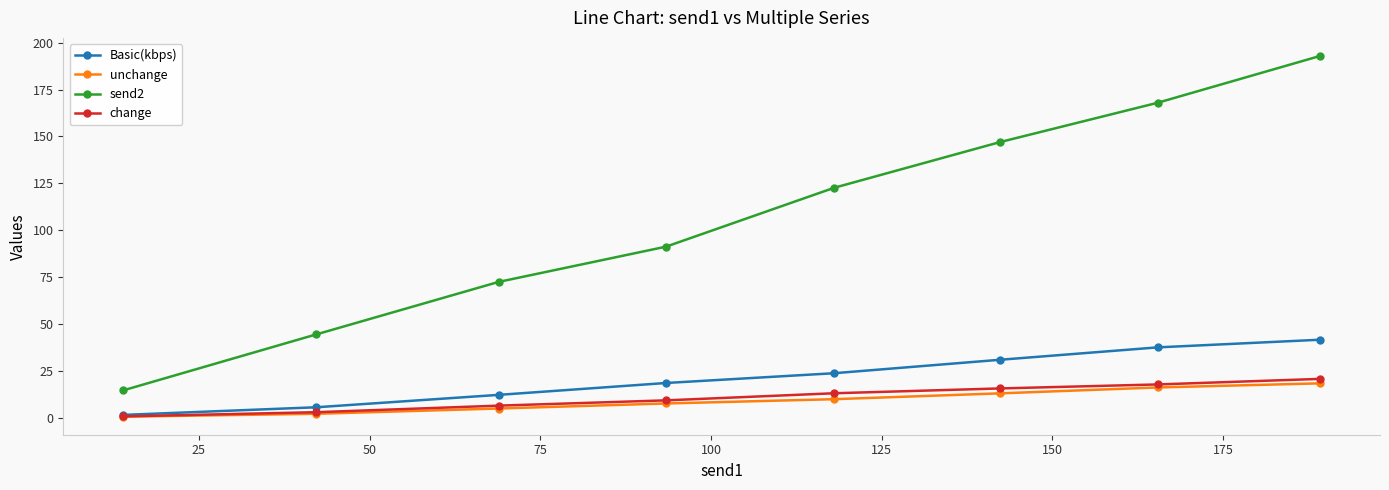

True or false: send2 has more than 0 interior local peaks.

False